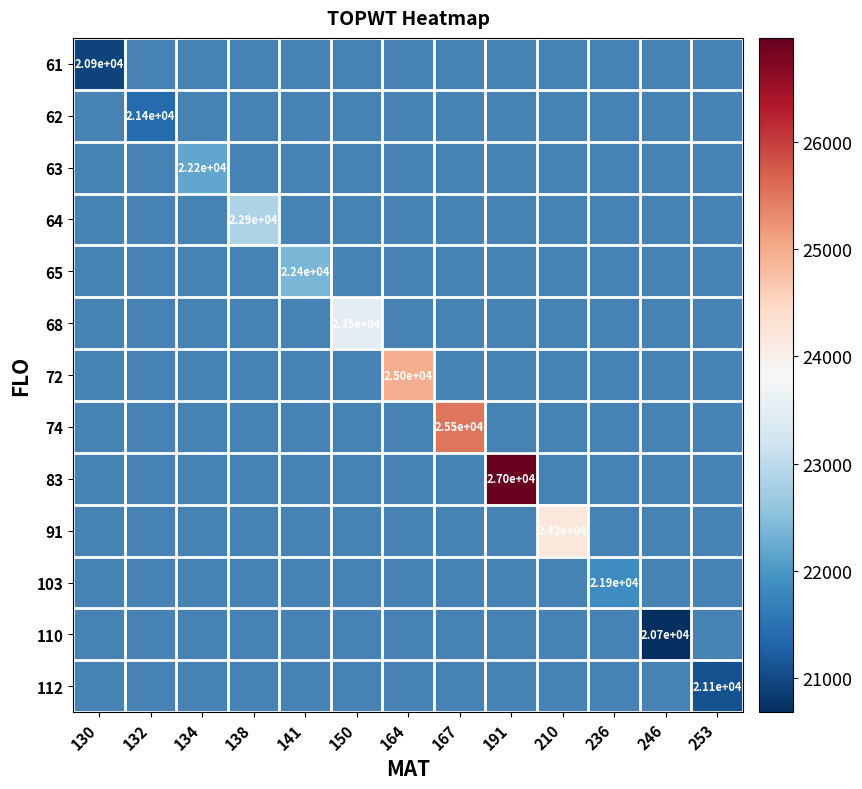

At how many categories does at least one series exceed 23673?

4